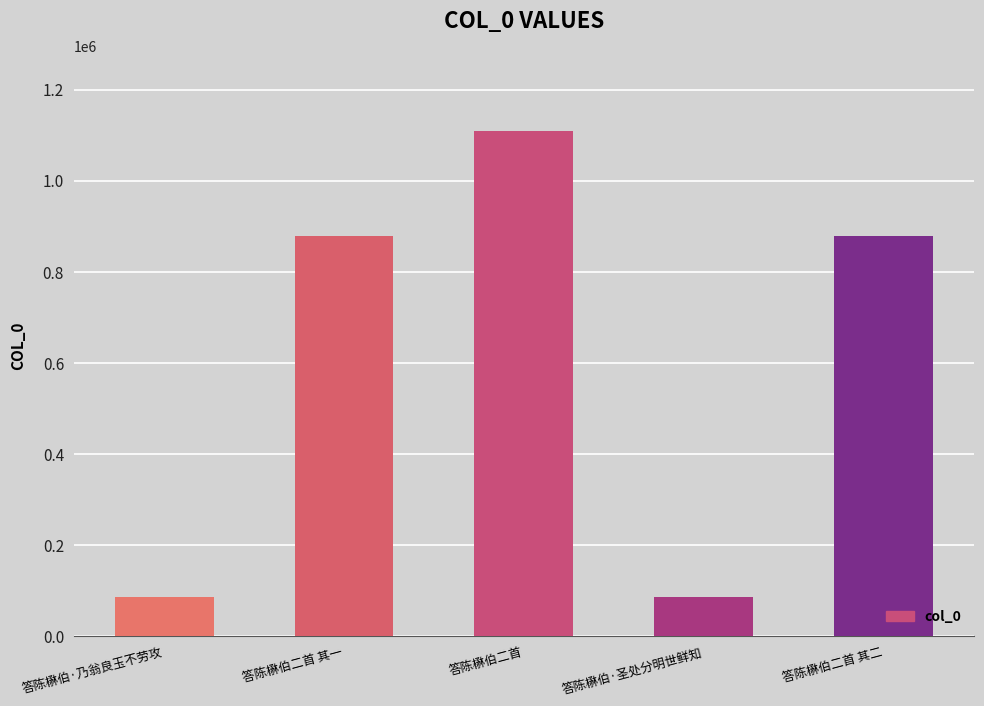

Between 答陈楙伯二首 and 答陈楙伯二首 其一, which is larger?

答陈楙伯二首